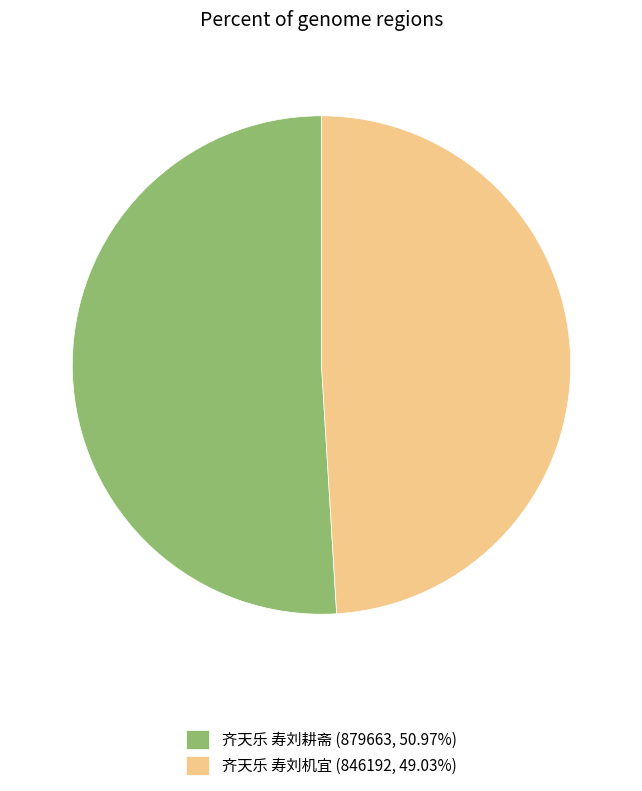

The 齐天乐 寿刘机宜 slice represents 49% of the pie. True or false?

True